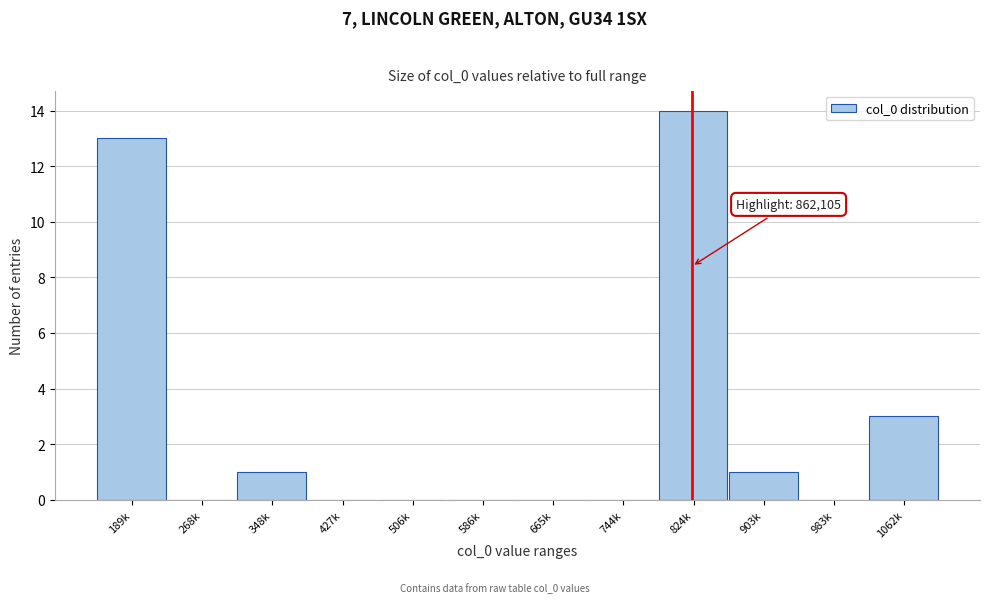

Reading left to right, transcribe all the data shown in this chart.

189k=13	268k=0	348k=1	427k=0	506k=0	586k=0	665k=0	744k=0	824k=14	903k=1	983k=0	1062k=3